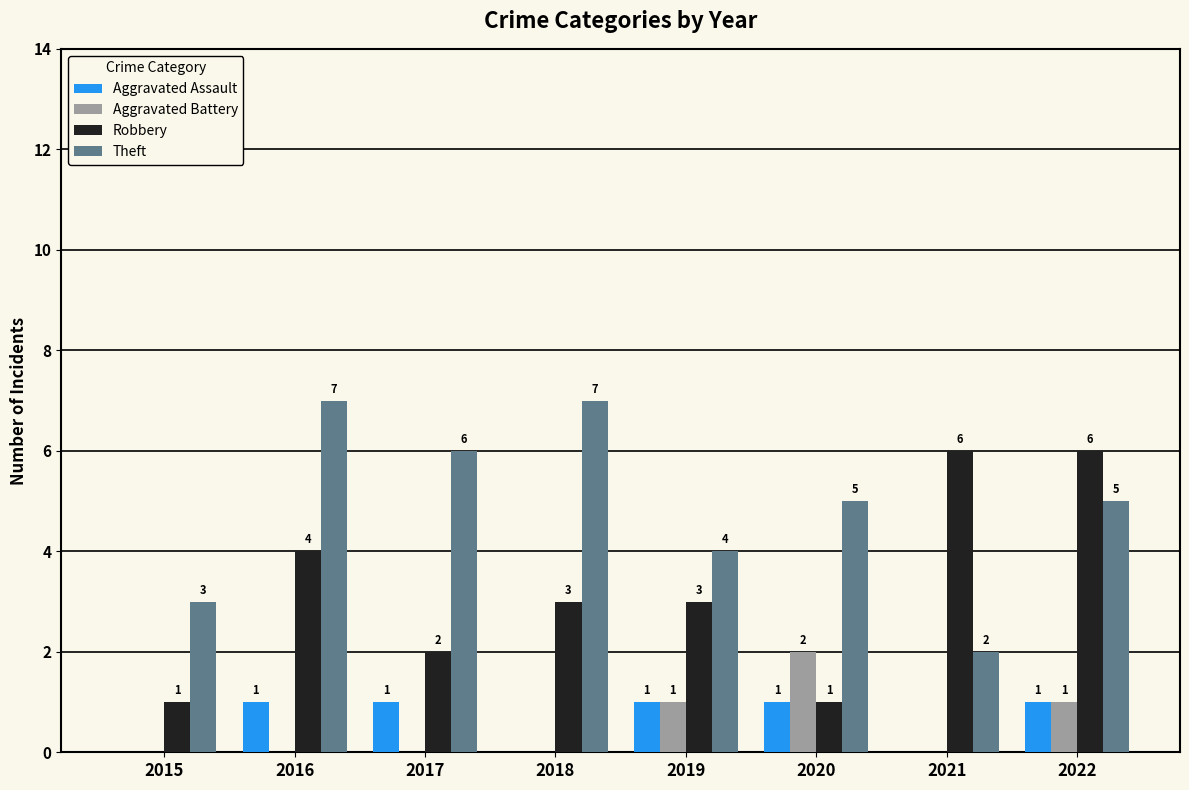

The value of Theft at 2018 is 7. True or false?

True